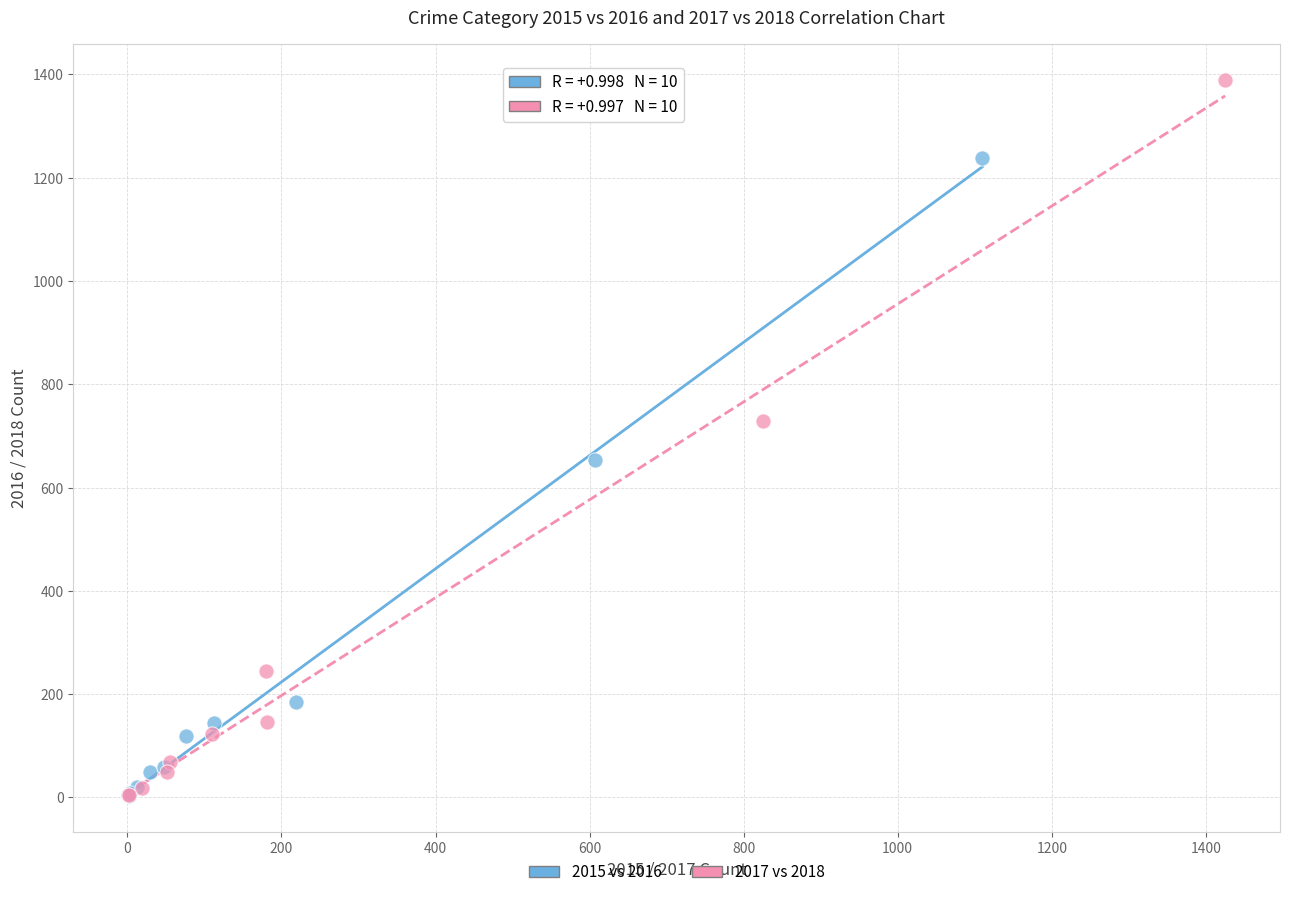

Which series reaches the maximum Y coordinate?

2017 vs 2018